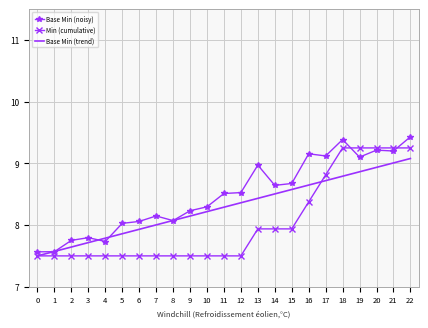

How many lines are shown in the chart?

3